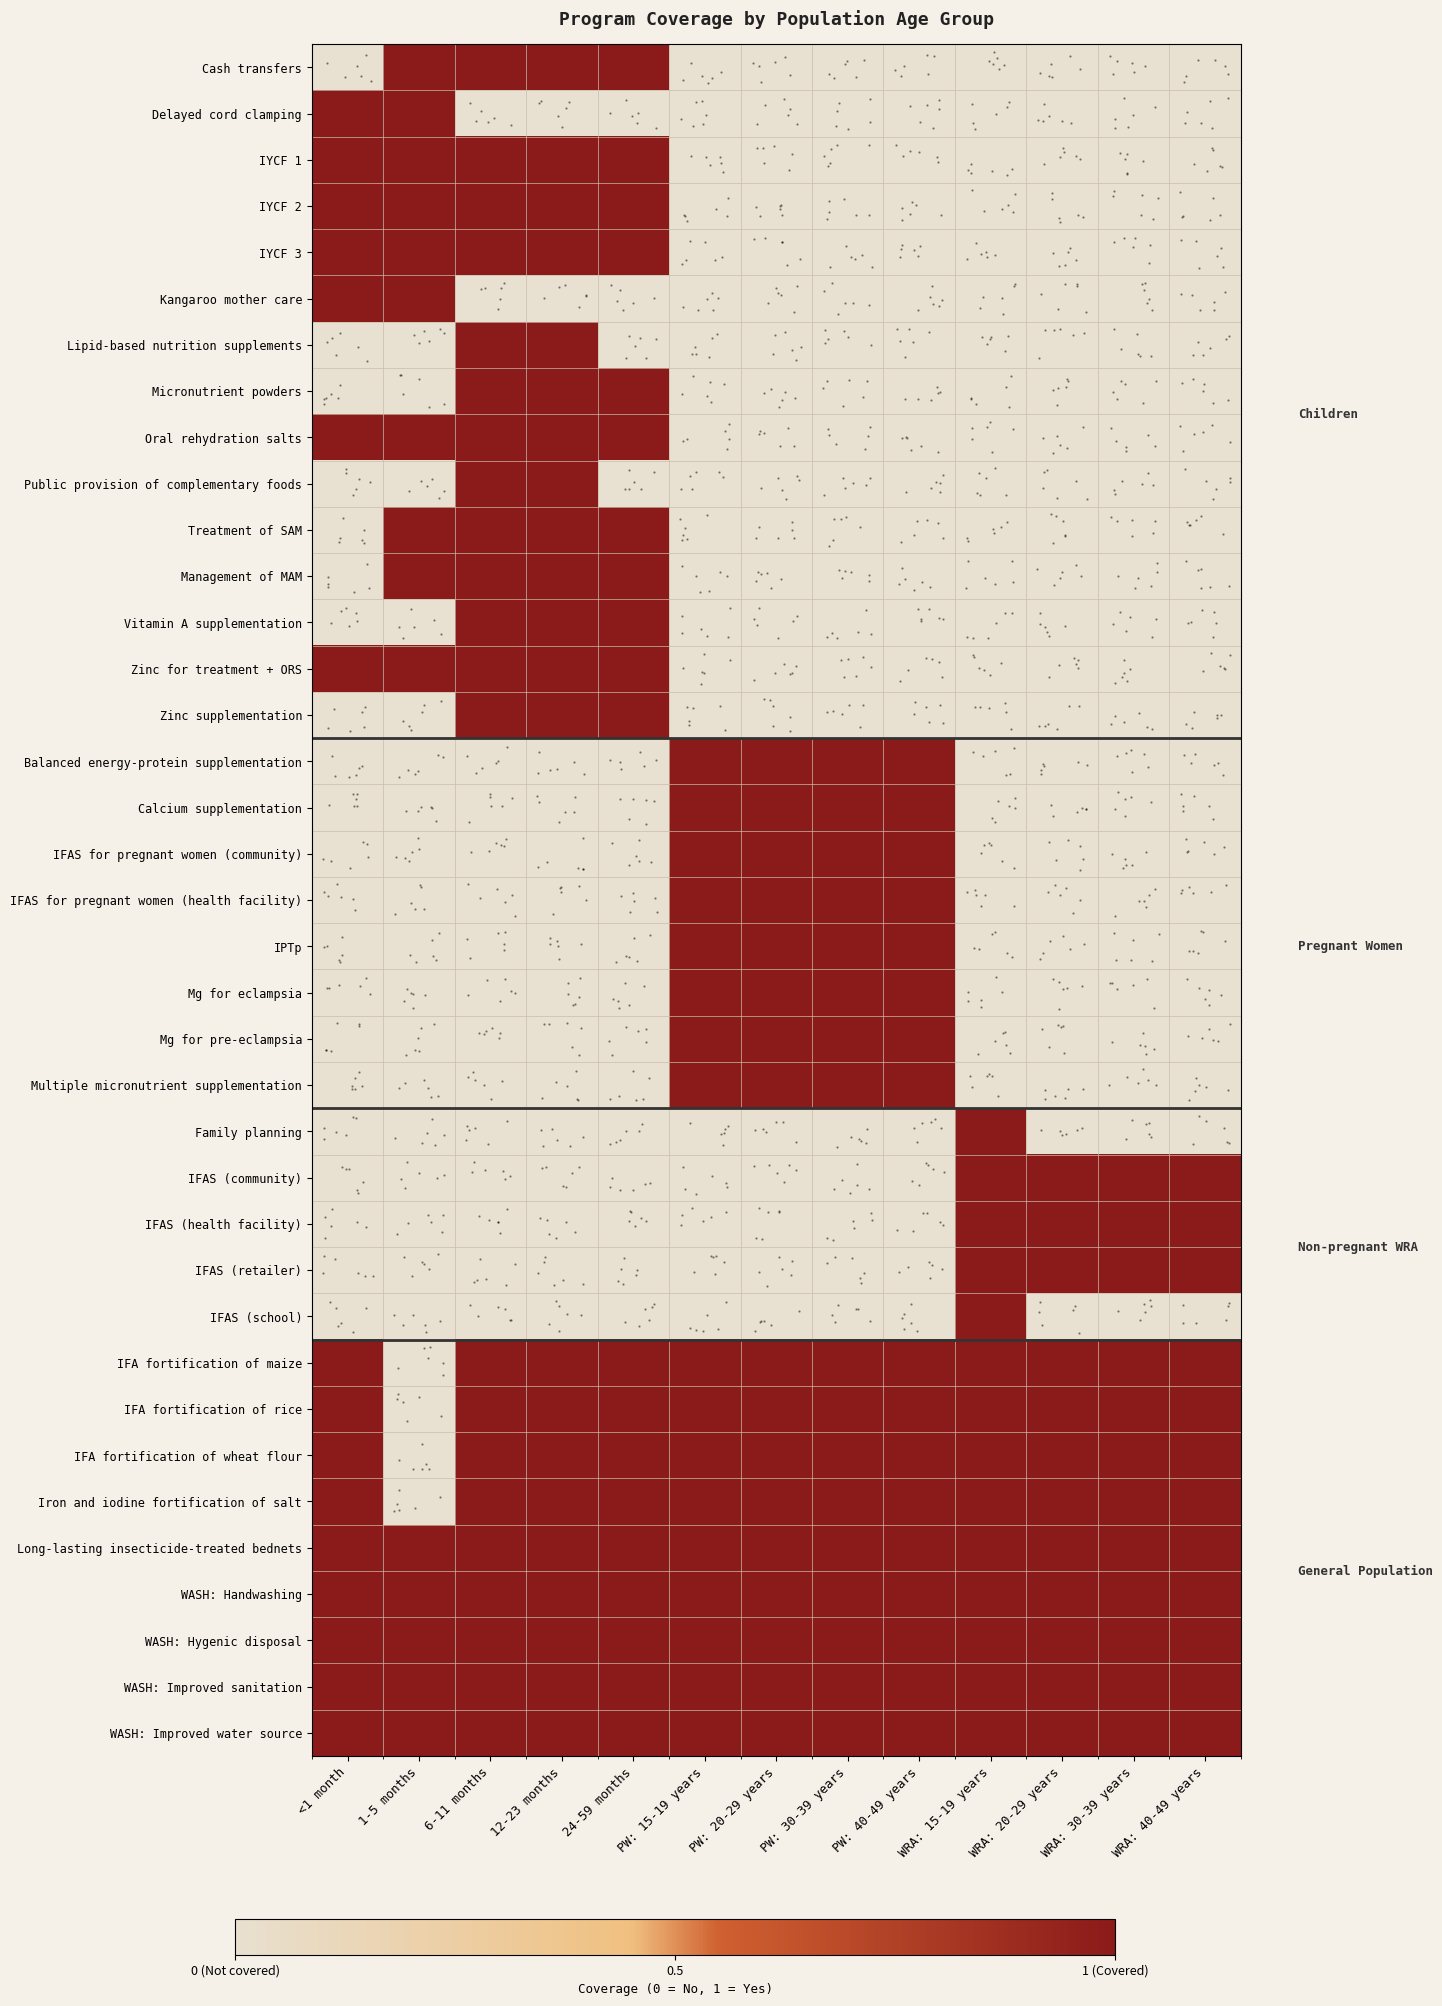

How many distinct data groups are displayed?

37